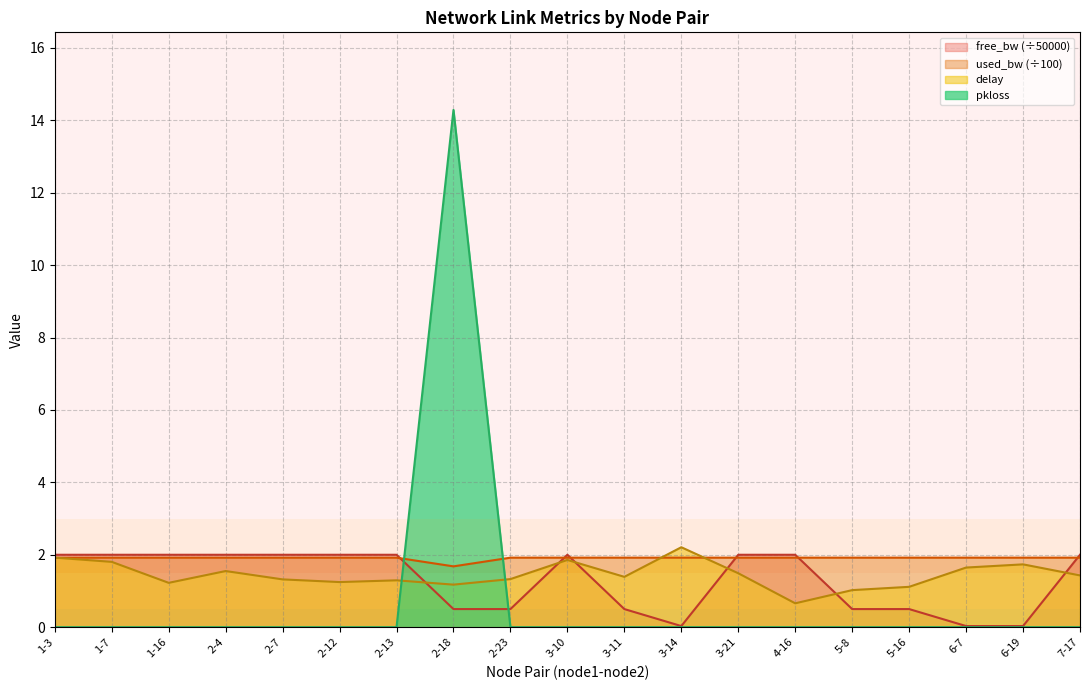

What is the label of the 10th point from the left?

3-10